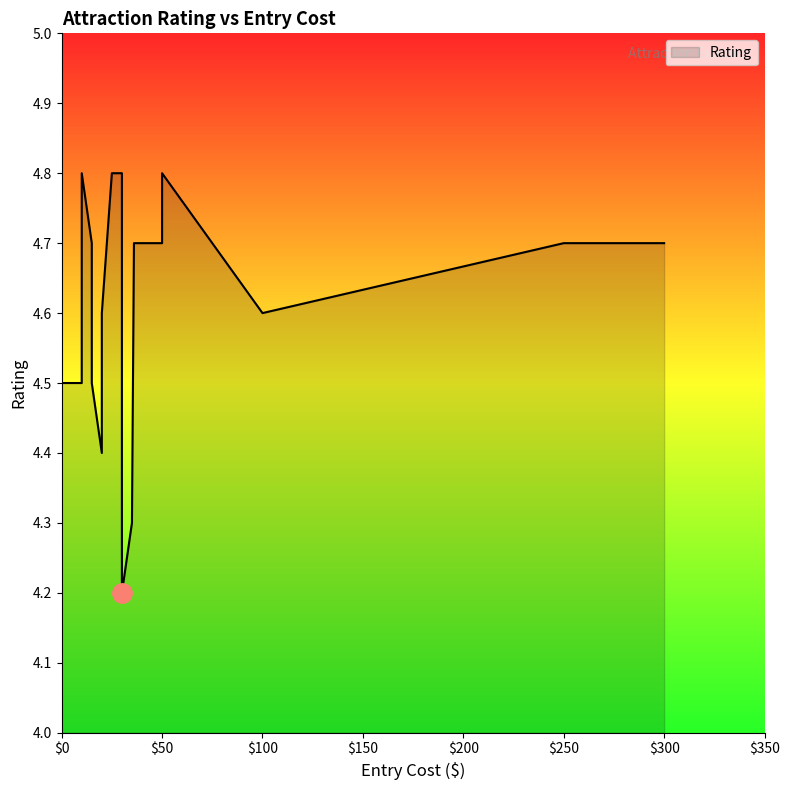

At which category does the chart reach its minimum across all series?

30